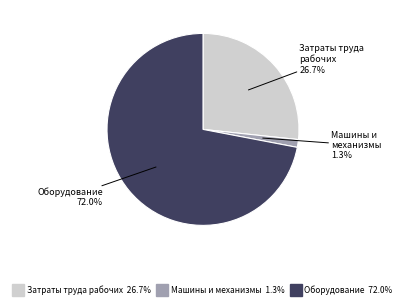

To the nearest percent, what percentage of the pie is Машины и механизмы?

1%